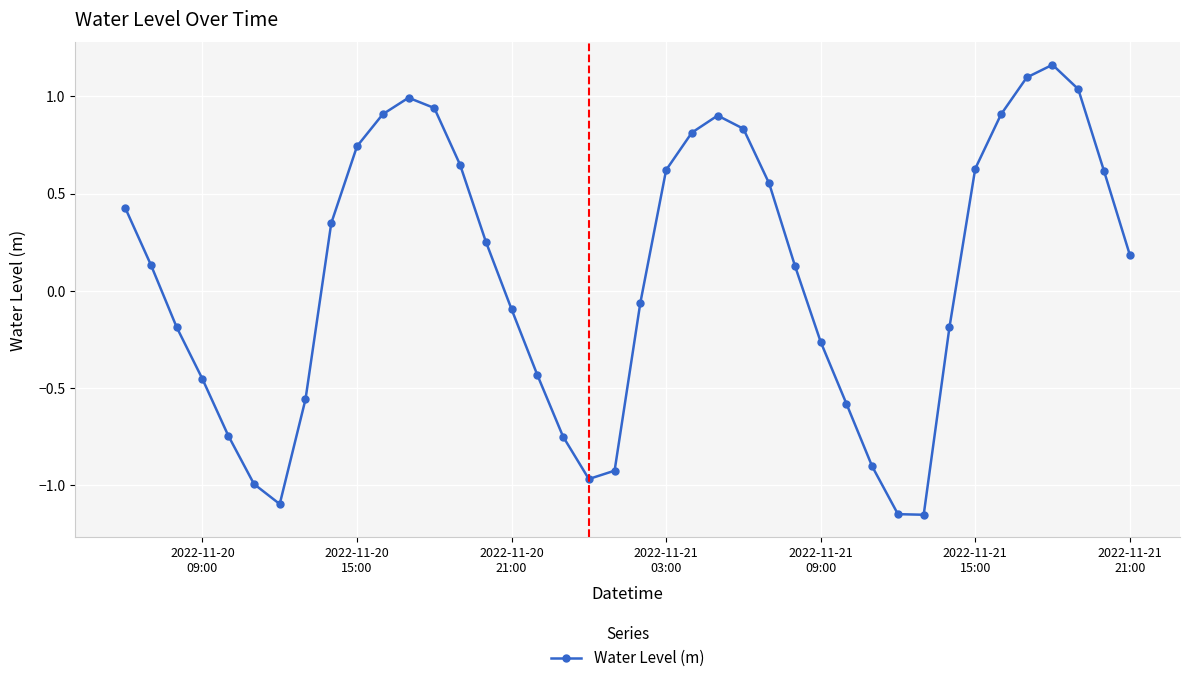

What is the sum of all values?

3.4